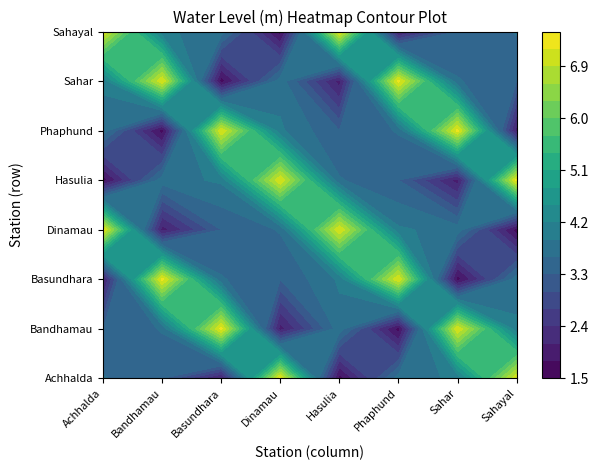

What is the total value across all series at Hasulia?

32.7